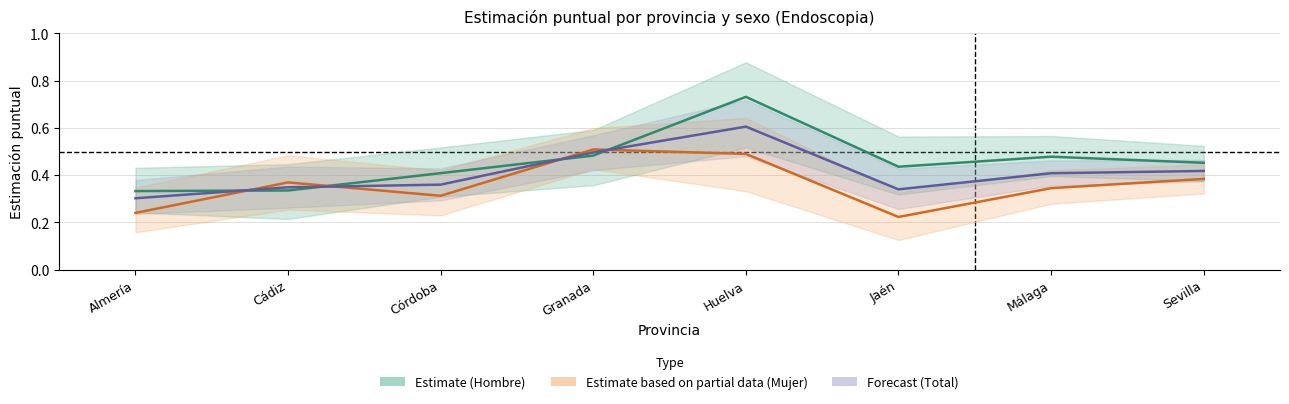

How many lines are shown in the chart?

3